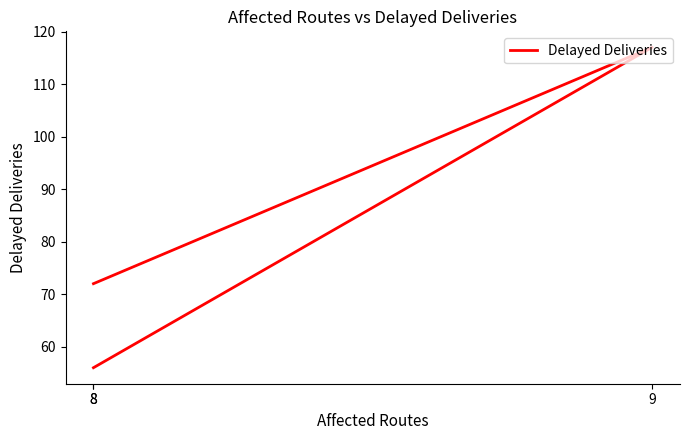

What is the label of the 3rd point from the right?

8